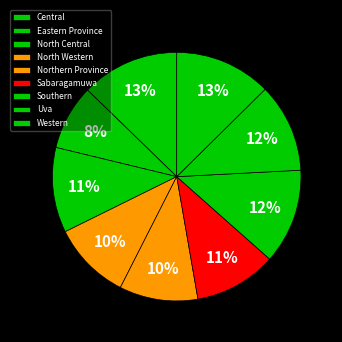

To the nearest percent, what is the average slice percentage?

11%